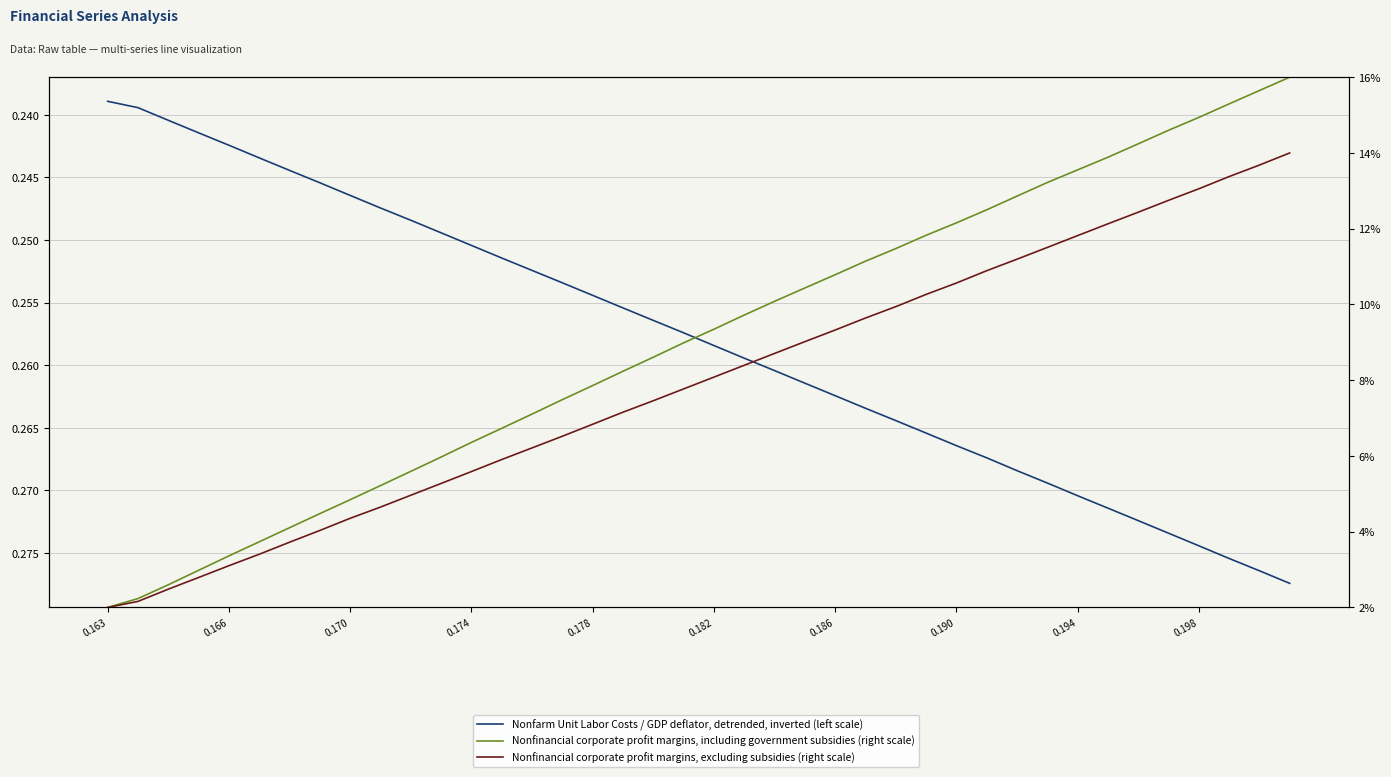

Does the chart display data point markers on the line(s)?

No